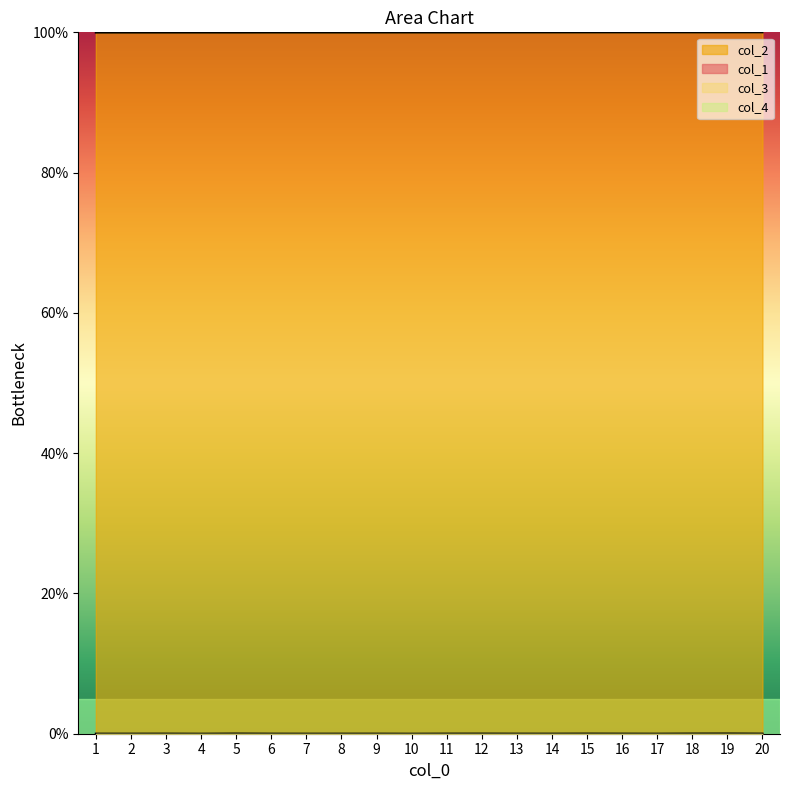

How many lines are shown in the chart?

4